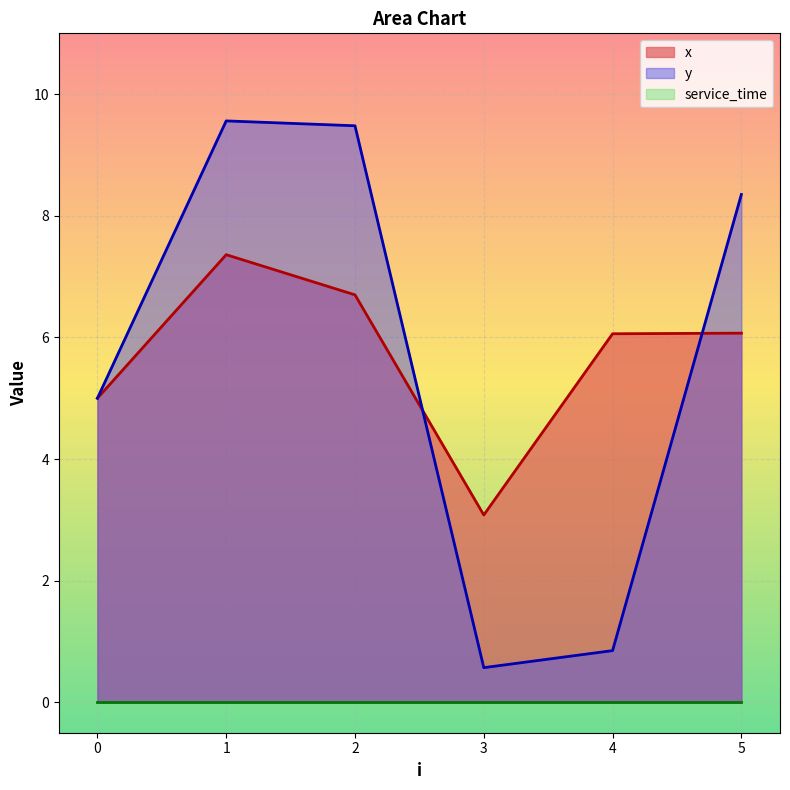

Between 4 and 5, which series saw the biggest shift?

y